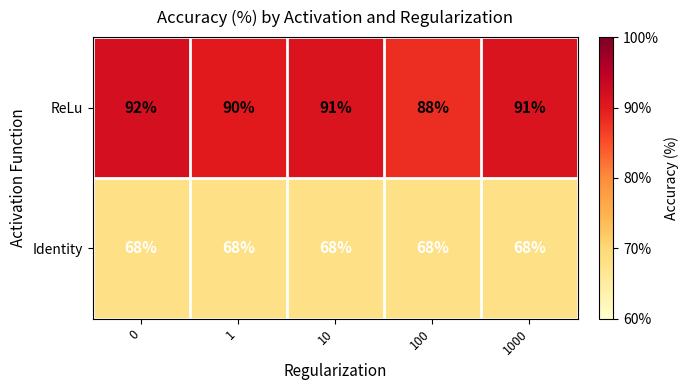

What is the difference between the highest and lowest values at 1?

22